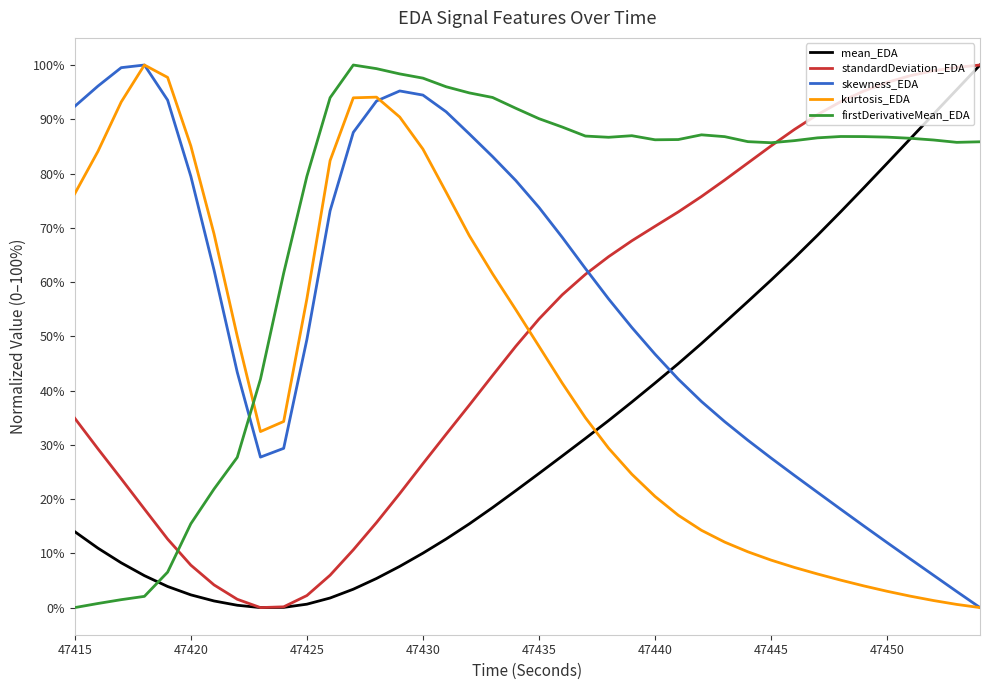

Which series has the largest total across all categories?

firstDerivativeMean_EDA